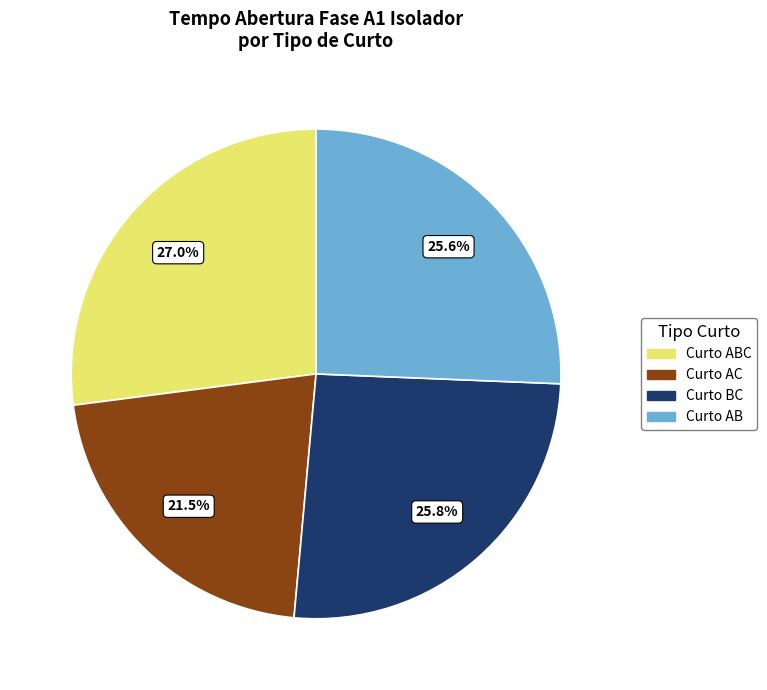

Does any single category account for the majority?

No